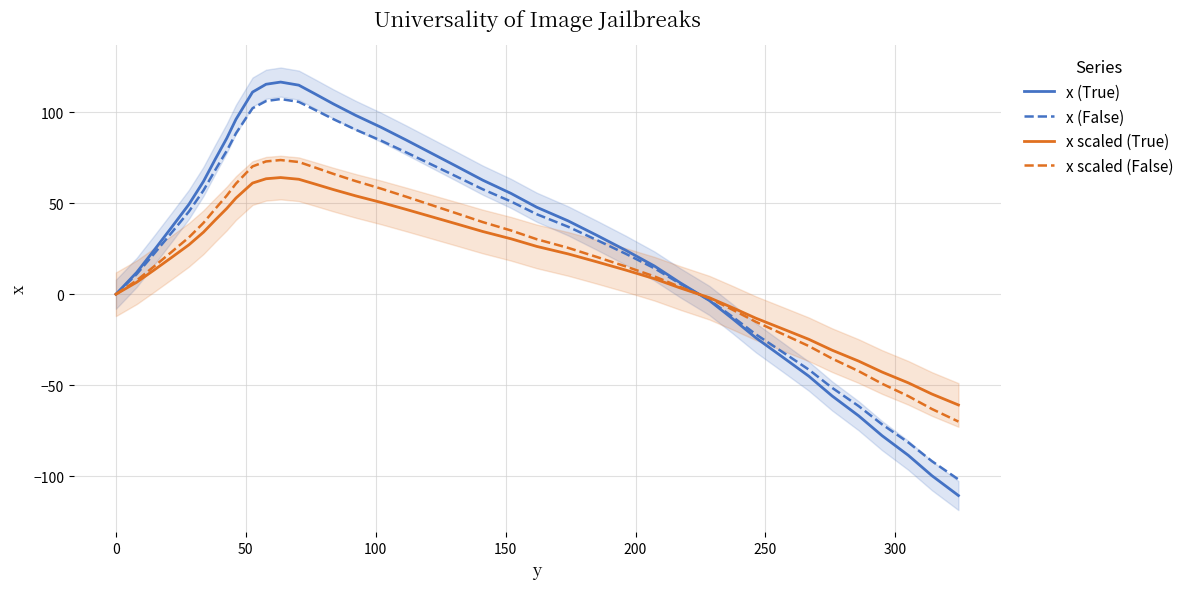

Is this an area chart (filled region under the line)?

No